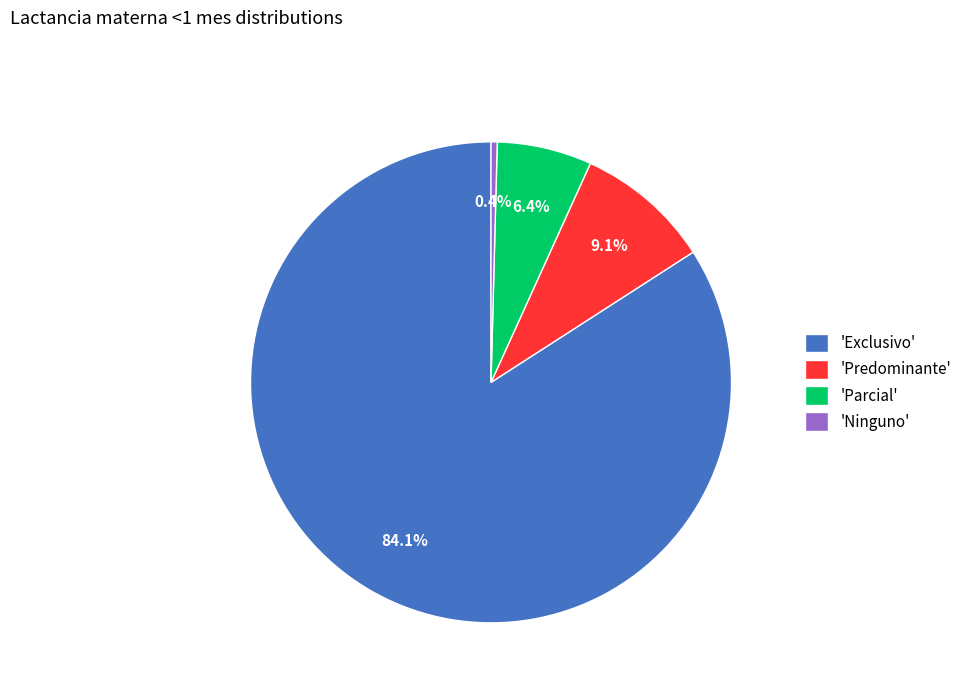

How many segments does this pie chart have?

4